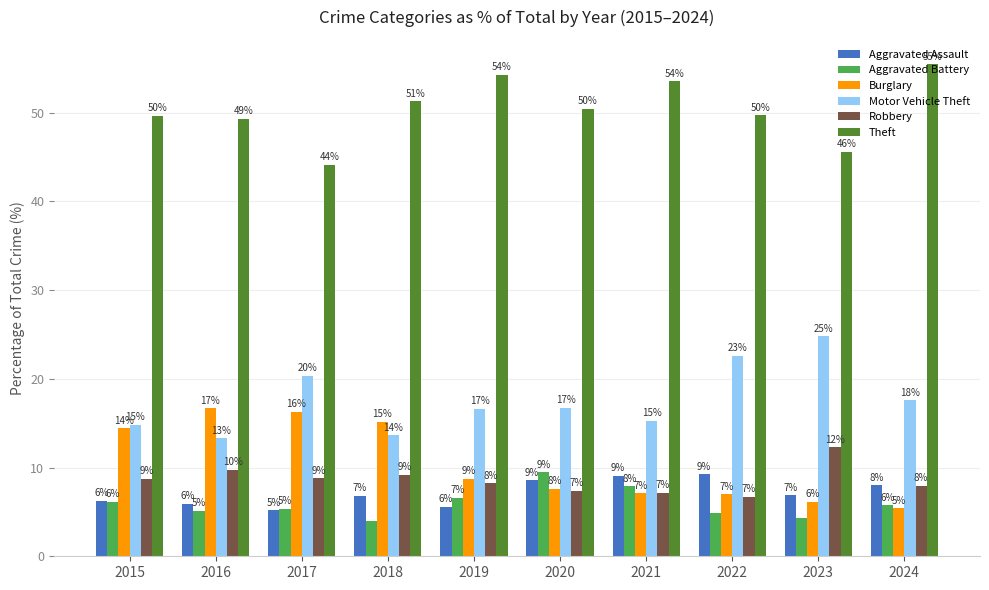

What is the smallest value displayed?

4.0